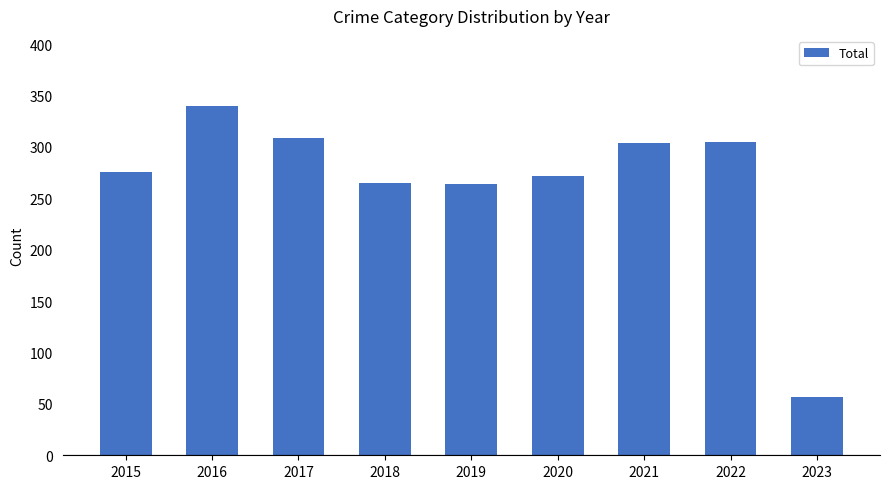

Between 2017 and 2021, which is larger?

2017